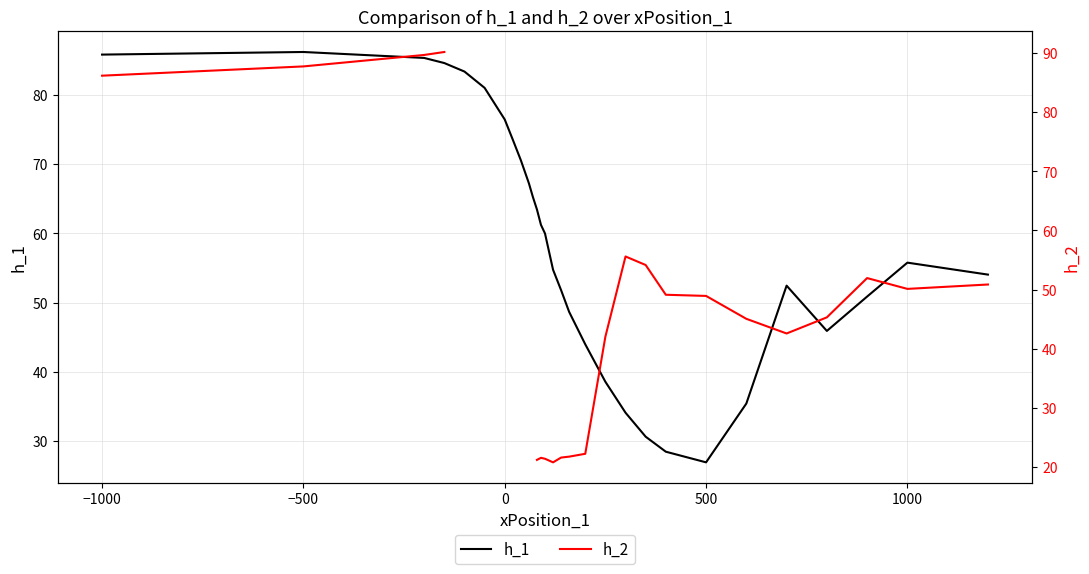

How many data points in h_1 are above 55?

15